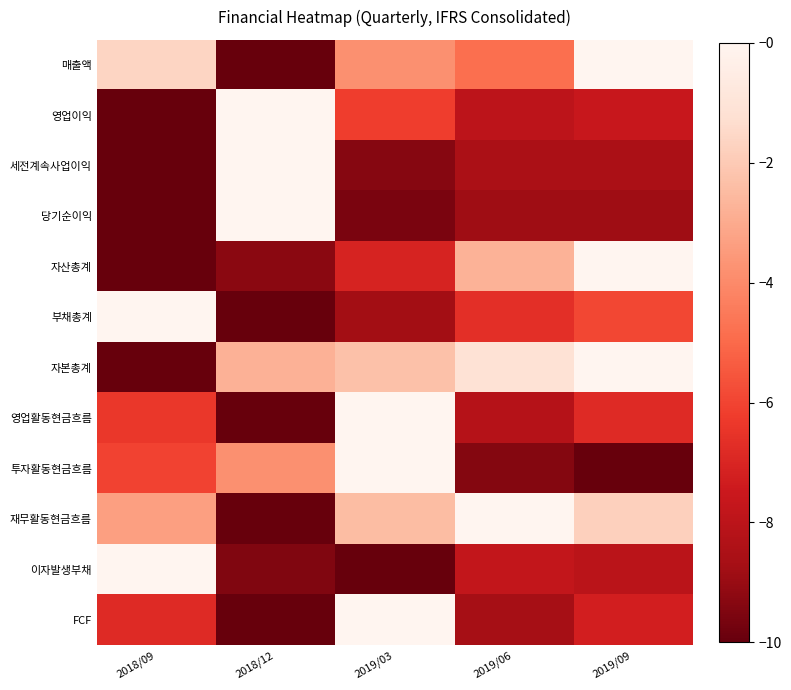

Reading left to right, list all the values displayed in this chart.

매출액: 2018/09=0.2	2018/12=1.0	2019/03=0.4	2019/06=0.5	2019/09=0.0
영업이익: 2018/09=1.0	2018/12=0.0	2019/03=0.6	2019/06=0.8	2019/09=0.8
세전계속사업이익: 2018/09=1.0	2018/12=0.0	2019/03=0.9	2019/06=0.9	2019/09=0.9
당기순이익: 2018/09=1.0	2018/12=0.0	2019/03=1.0	2019/06=0.9	2019/09=0.9
자산총계: 2018/09=1.0	2018/12=0.9	2019/03=0.7	2019/06=0.3	2019/09=0.0
부채총계: 2018/09=0.0	2018/12=1.0	2019/03=0.9	2019/06=0.7	2019/09=0.6
자본총계: 2018/09=1.0	2018/12=0.3	2019/03=0.2	2019/06=0.1	2019/09=0.0
영업활동현금흐름: 2018/09=0.6	2018/12=1.0	2019/03=0.0	2019/06=0.8	2019/09=0.7
투자활동현금흐름: 2018/09=0.6	2018/12=0.4	2019/03=0.0	2019/06=0.9	2019/09=1.0
재무활동현금흐름: 2018/09=0.3	2018/12=1.0	2019/03=0.2	2019/06=0.0	2019/09=0.2
이자발생부채: 2018/09=0.0	2018/12=0.9	2019/03=1.0	2019/06=0.8	2019/09=0.8
FCF: 2018/09=0.7	2018/12=1.0	2019/03=0.0	2019/06=0.9	2019/09=0.7